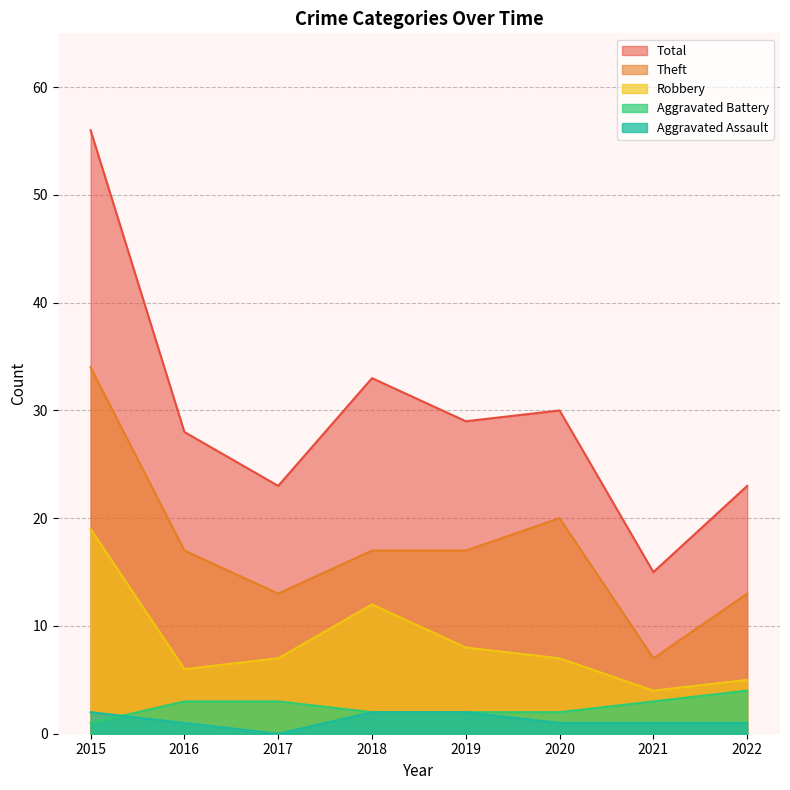

Which label corresponds to the smallest value in the chart?

2017